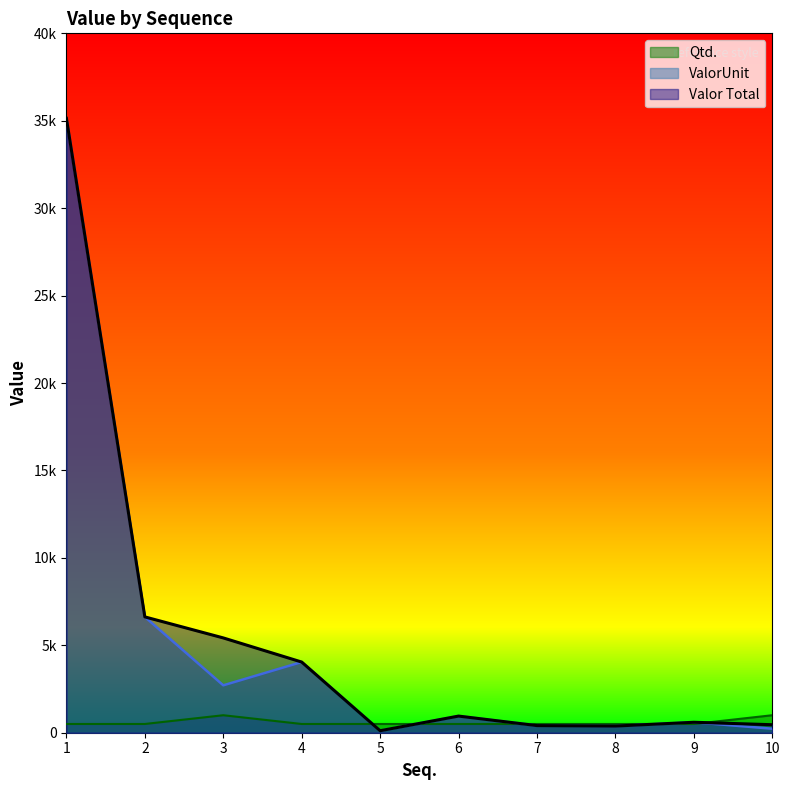

The Qtd. series shows 500.0 at 5. True or false?

True